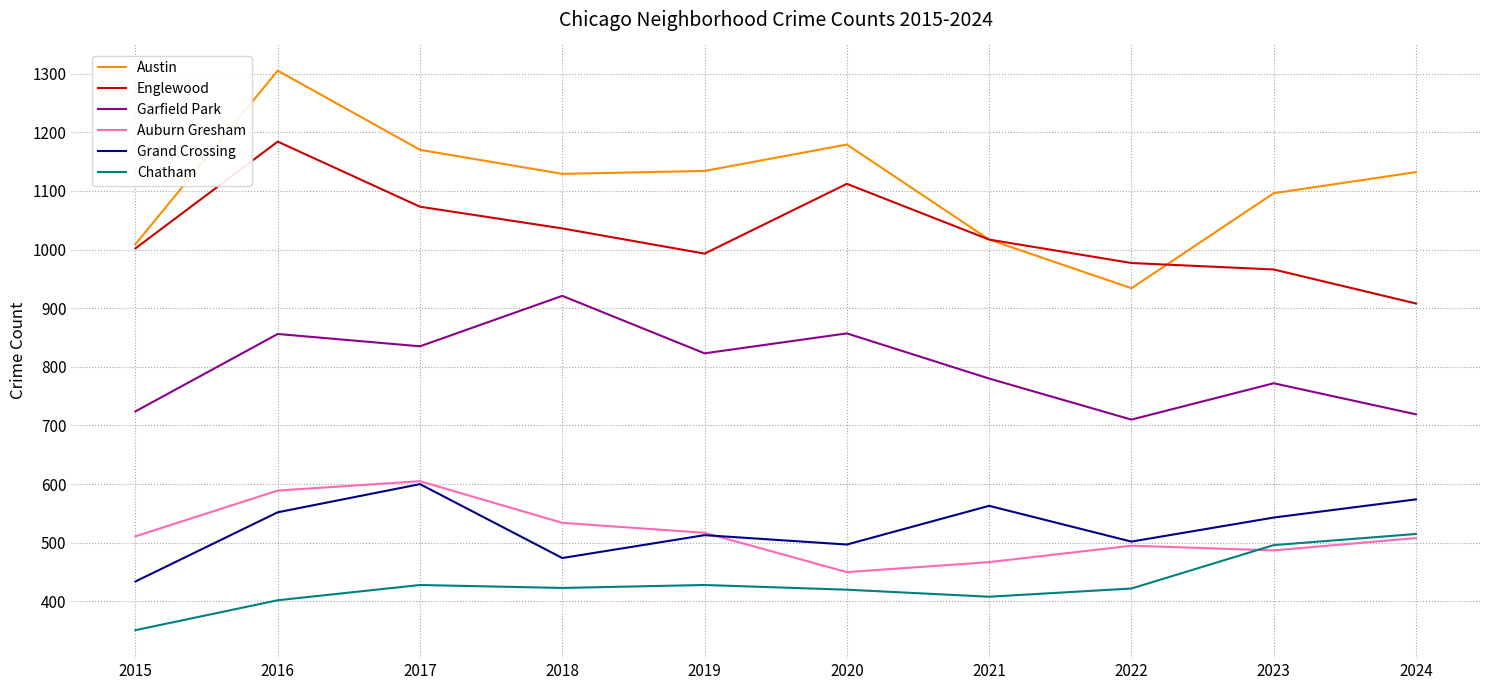

The Grand Crossing series shows 434 at 2015. True or false?

True